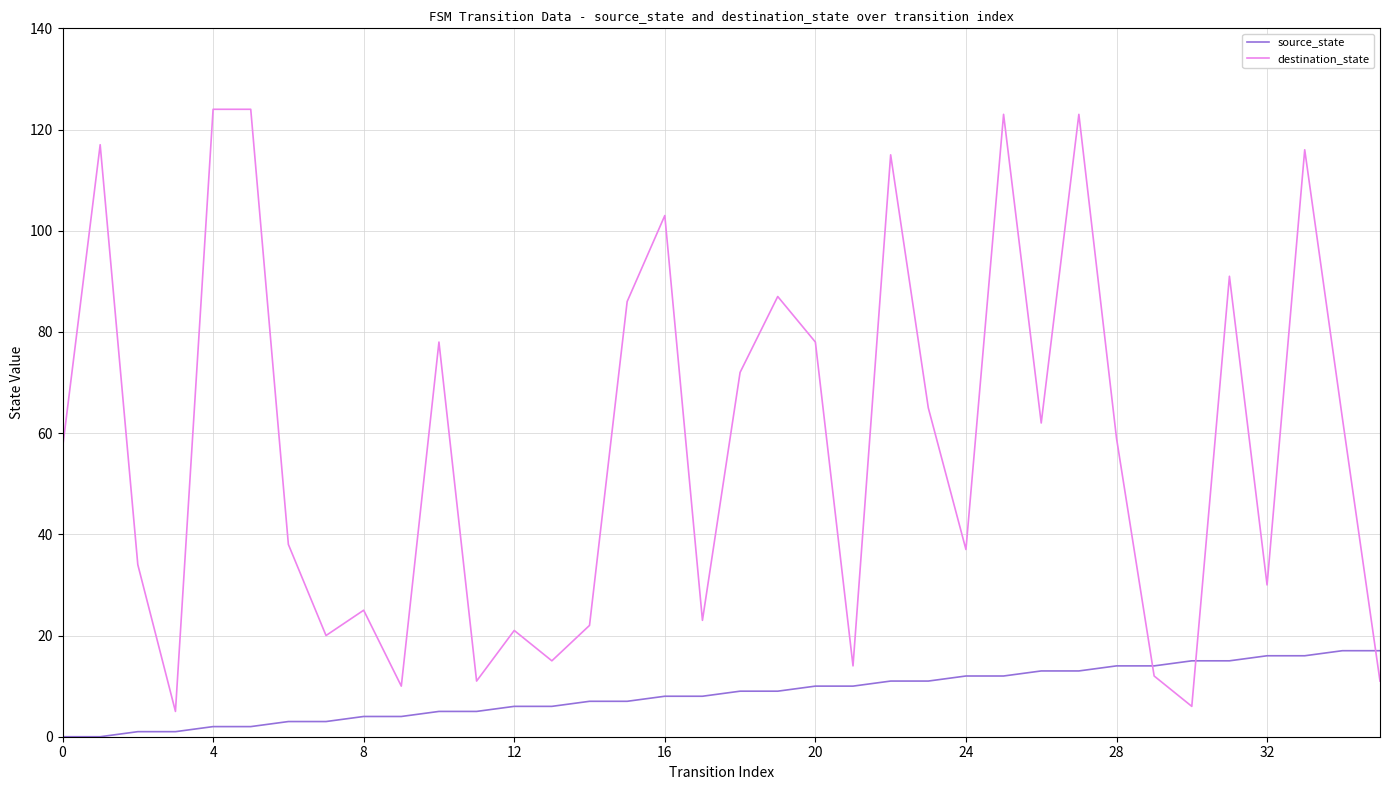

True or false: destination_state and source_state intersect in this chart.

True